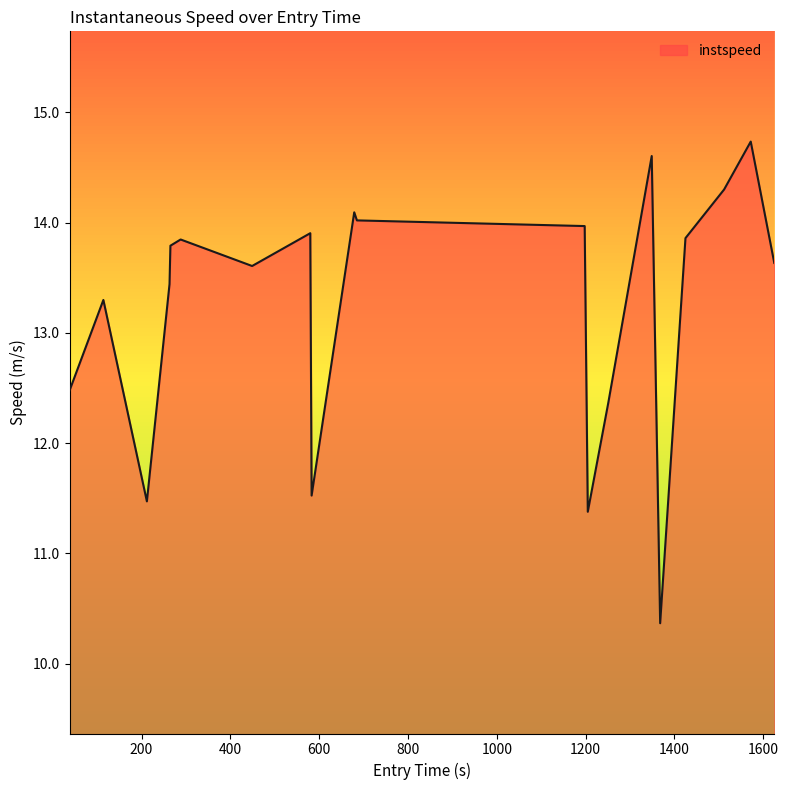

True or false: there are more than 0 points higher than both neighbors.

True